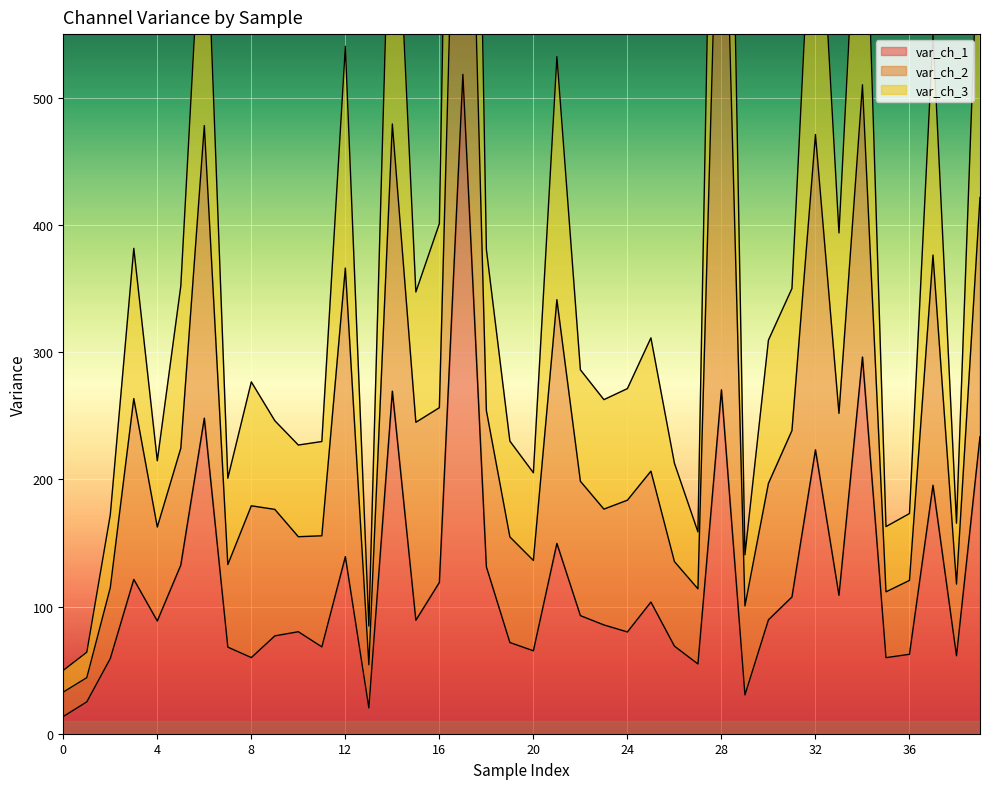

What is the lowest value of the var_ch_1 series?

13.5